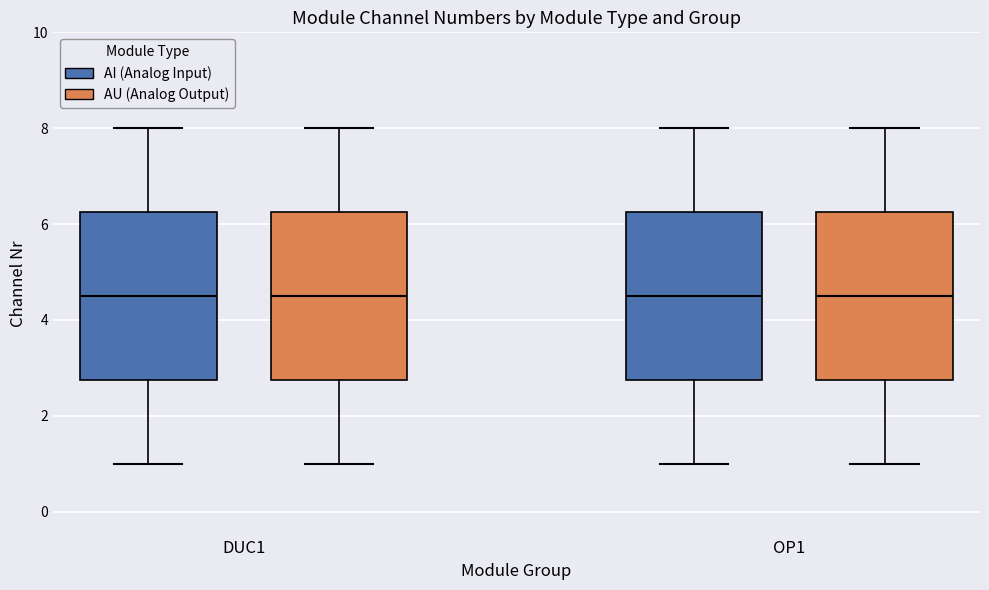

Where does the lower whisker of the box for OP1 (AI (Analog Input)) end on the y-axis? The values are not printed on the chart, so give them approximately, as read against the axis.

1.0